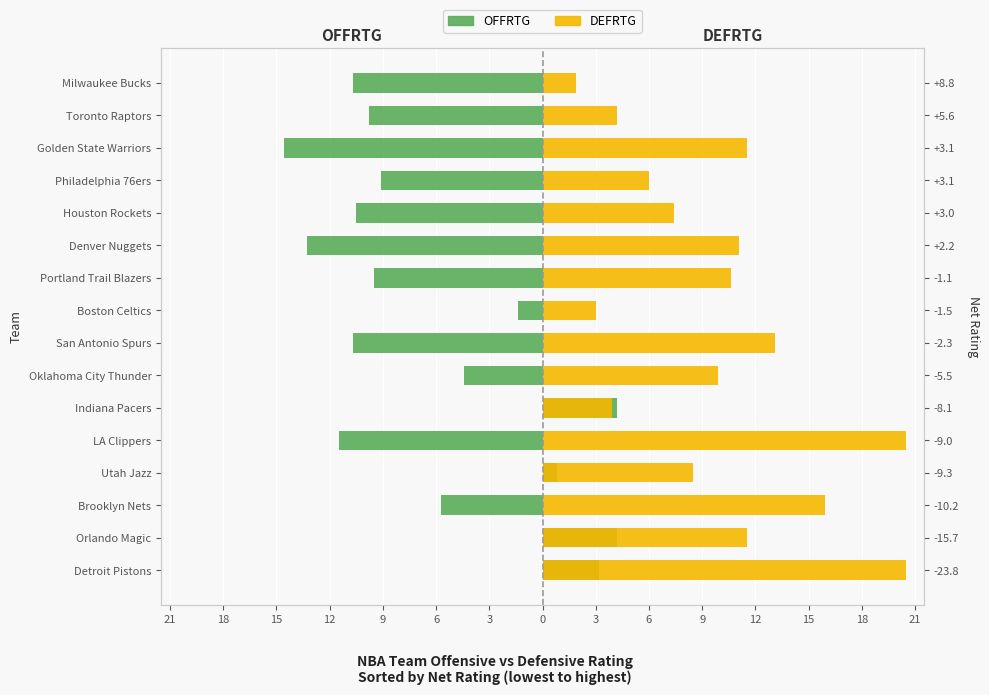

Does the chart contain any negative values?

Yes